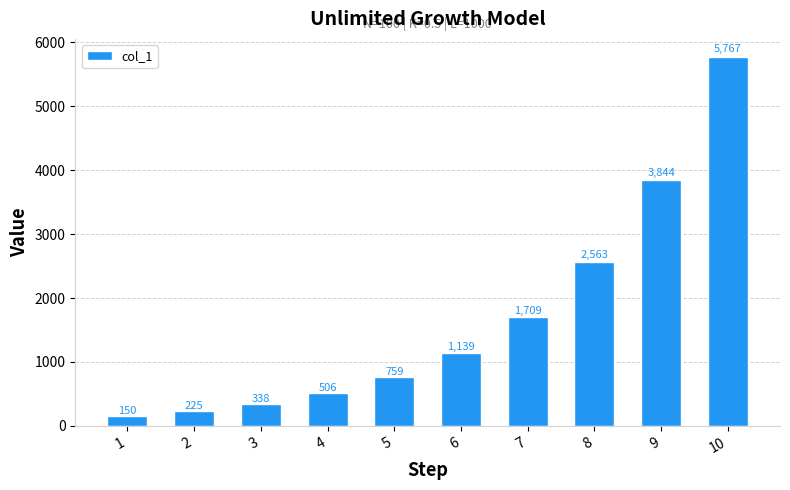

What is the difference between the maximum and second lowest values?

5541.5